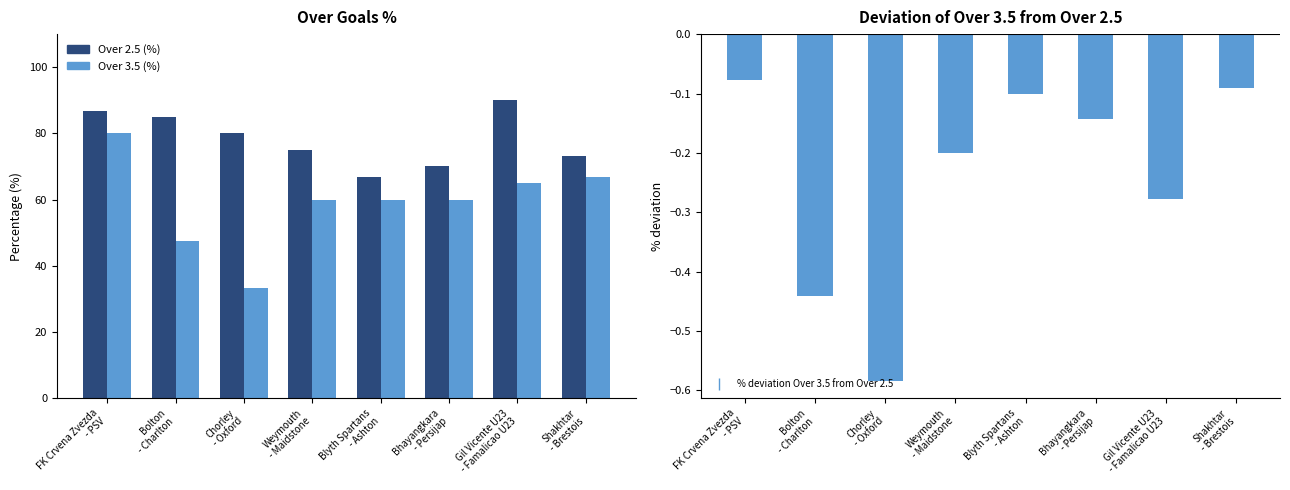

Where is Over 2.5 (%) nearest to the value 78?

Chorley
- Oxford